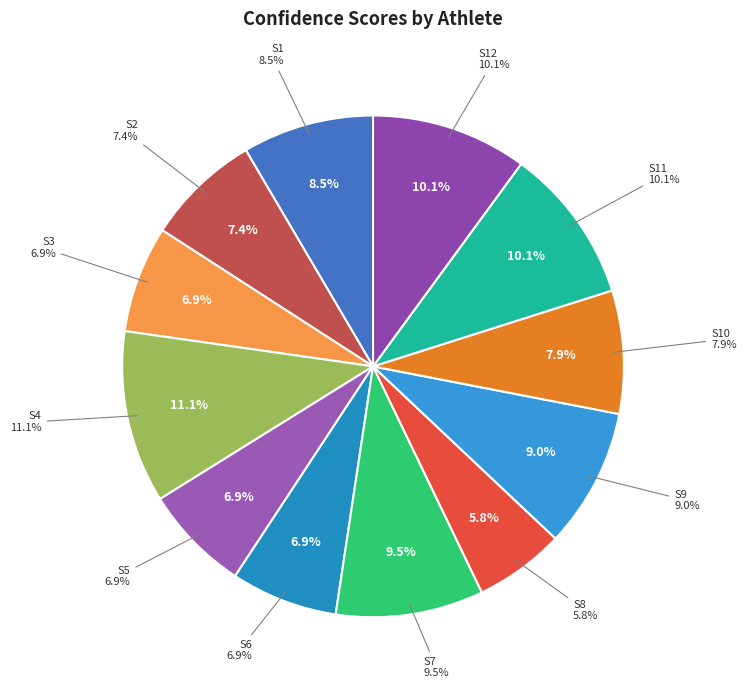

What percentage is NOT represented by S11?

89.9%